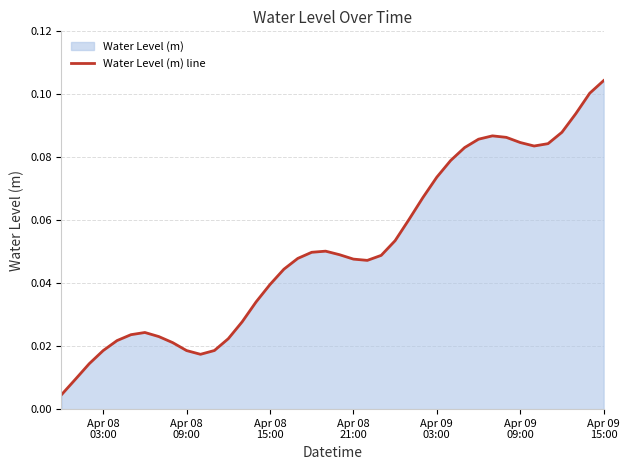

How many data points does each series have?

40